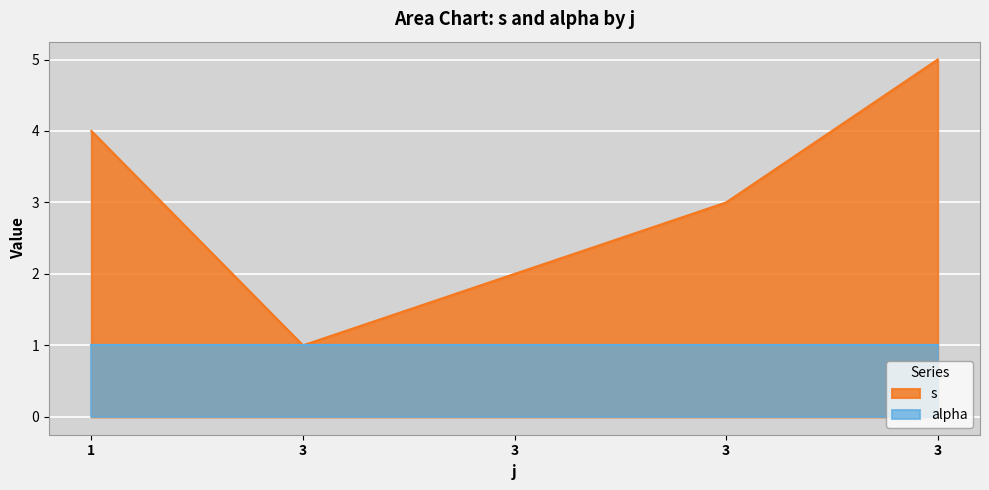

Is it true that the value at 3 is 5?

True